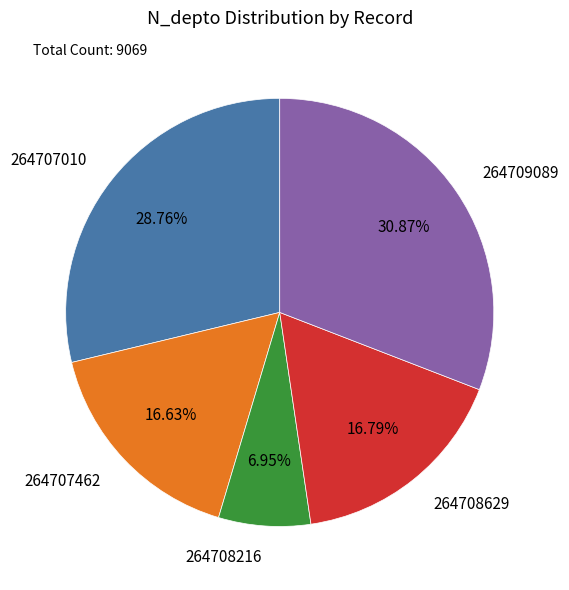

What percentage do 264709089 and 264707010 together represent?

59.6%